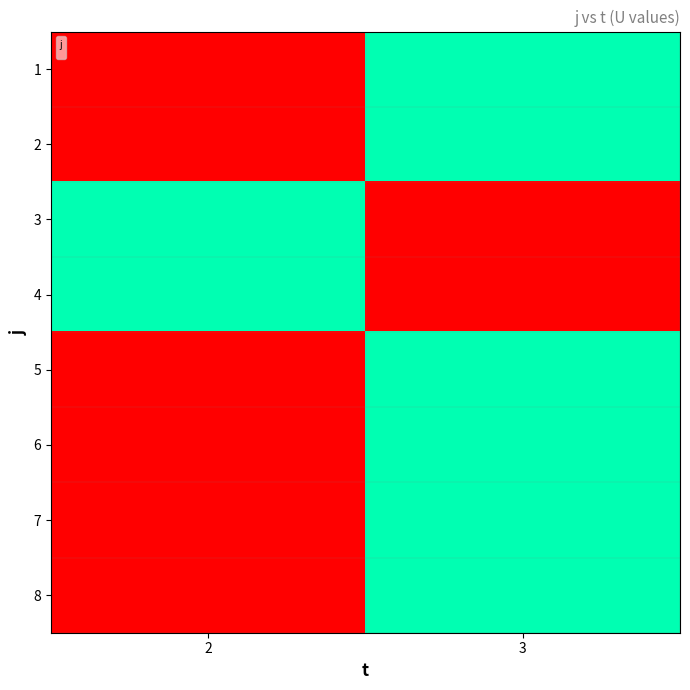

Rank the categories by value from lowest to highest.

2, 3